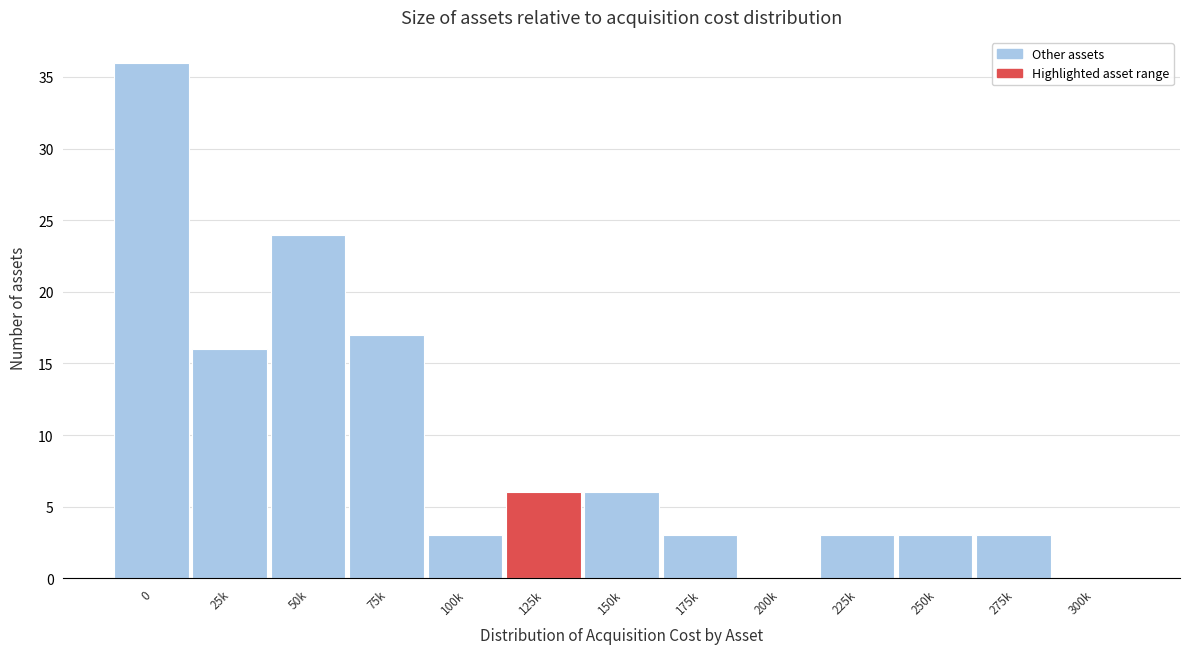

Reading right to left, list all the values displayed in this chart.

300k=0	275k=3	250k=3	225k=3	200k=0	175k=3	150k=6	125k=6	100k=3	75k=17	50k=24	25k=16	0=36